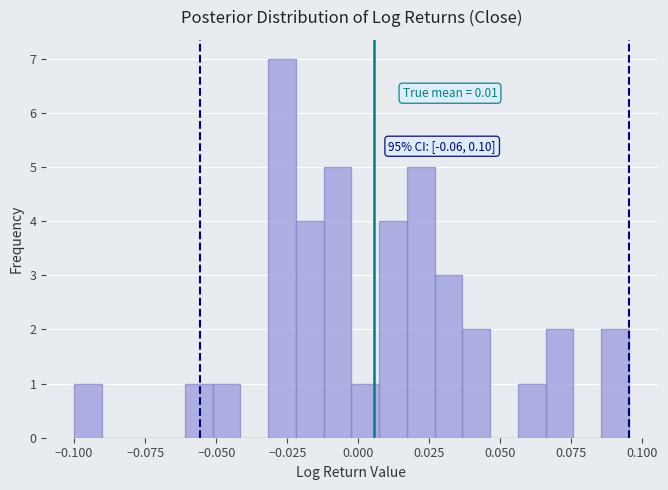

Read against the x-axis, roughly where is the centre of the tallest bar?

-0.025